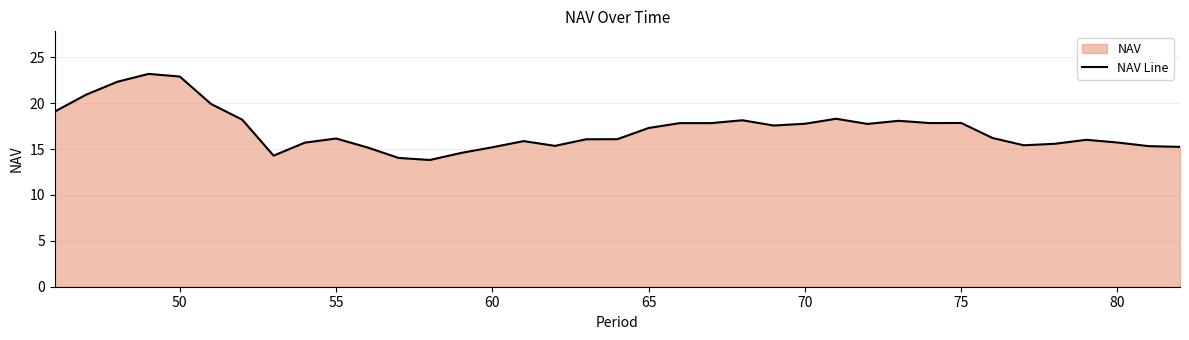

What is the difference between the maximum and minimum values?

9.4